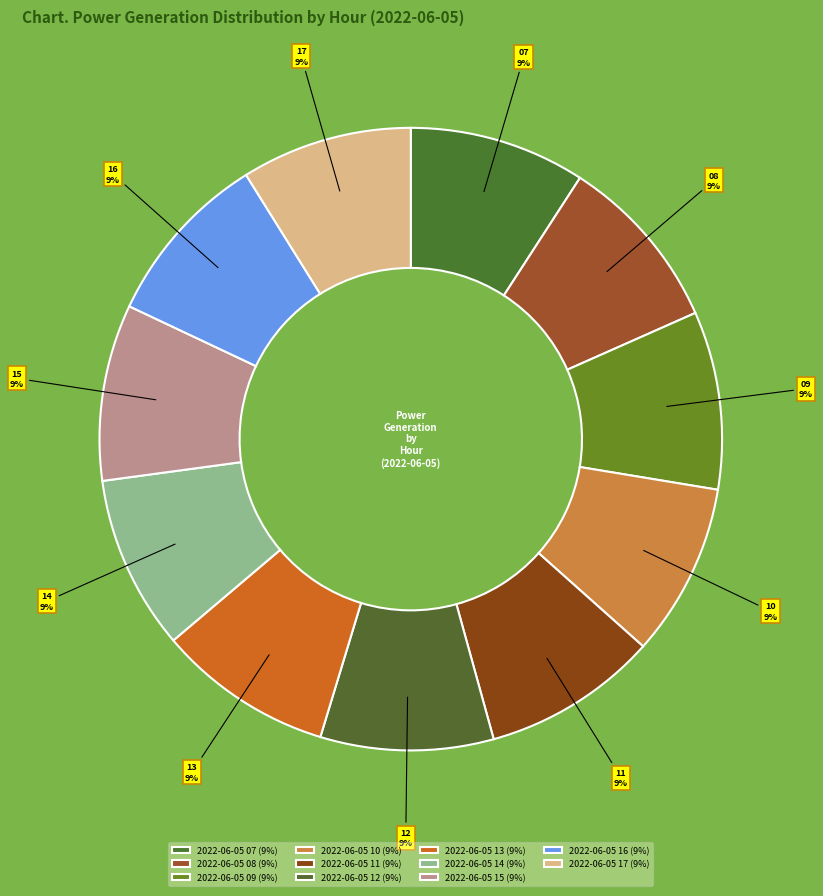

What percentage do 2022-06-05 07 and 2022-06-05 08 together represent?

18.4%